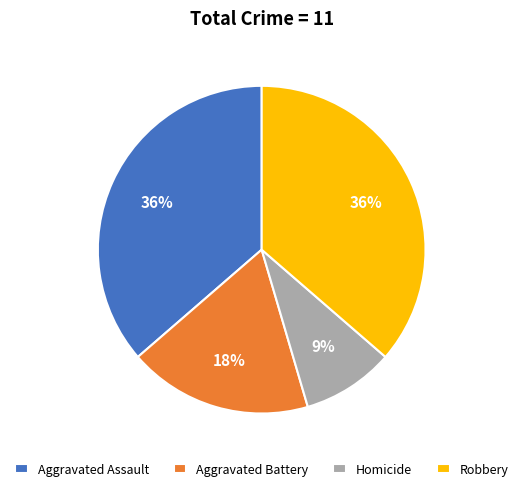

What is the smallest slice in the pie chart?

Homicide